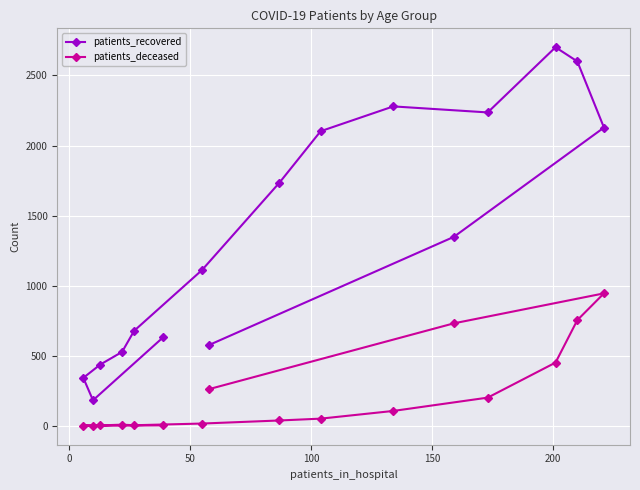

Which series has the largest total across all categories?

patients_recovered